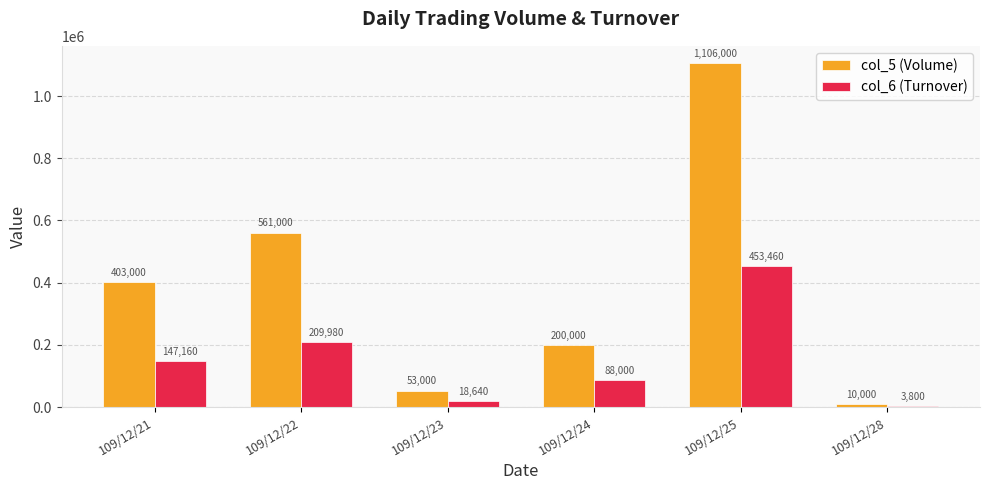

The value of col_6 (Turnover) at 109/12/24 is 40047. True or false?

False